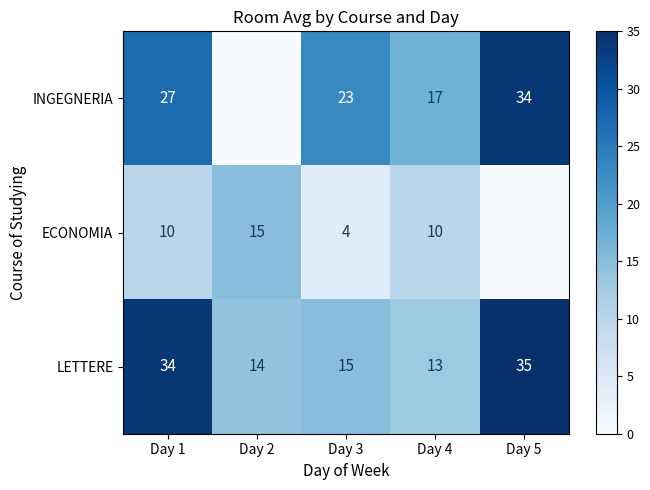

At which label is LETTERE closest to 24?

Day 3